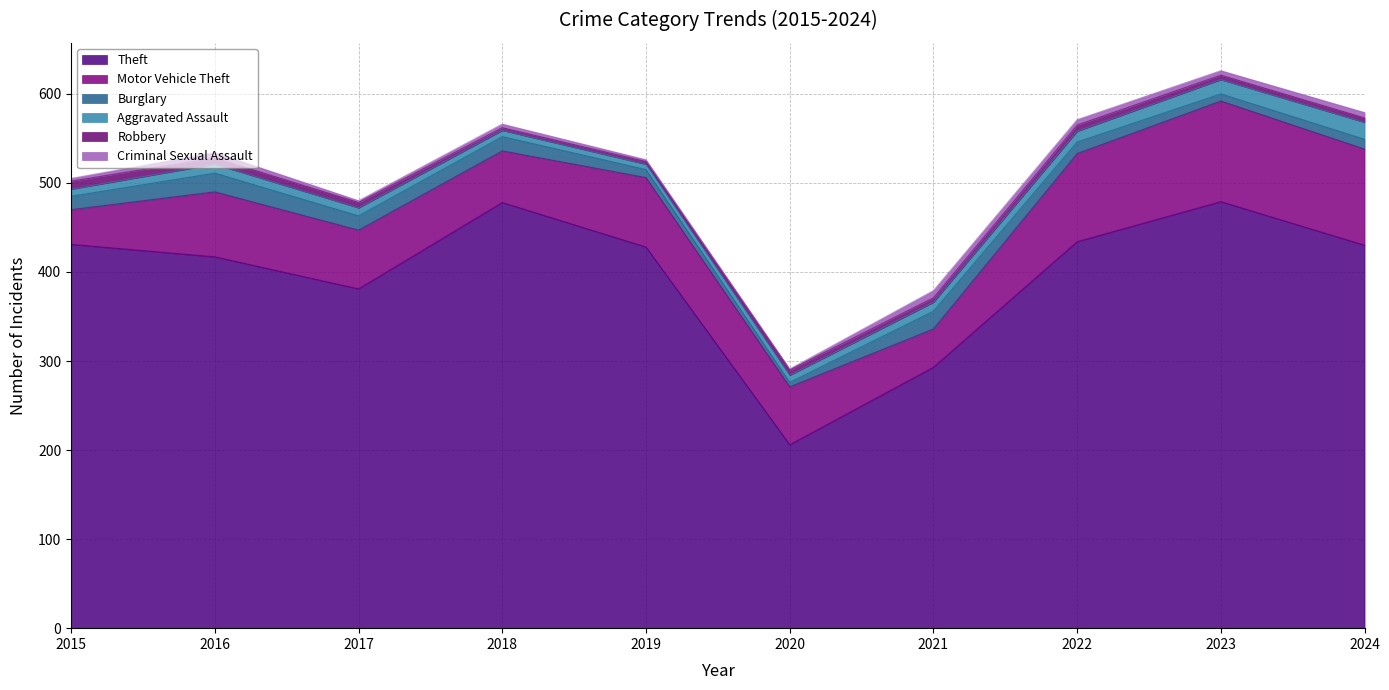

Does the chart have visible grid lines?

Yes